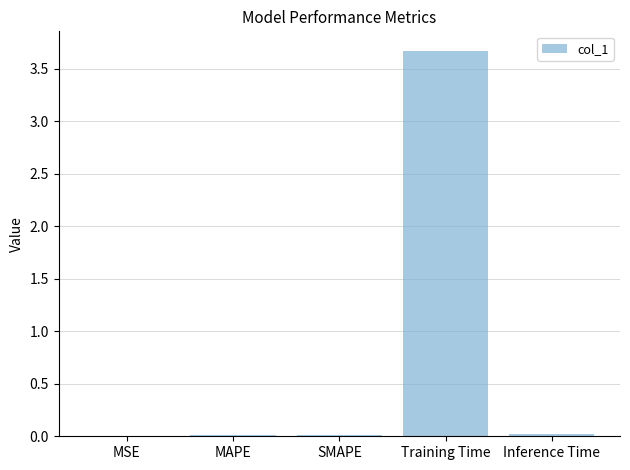

Which category has the highest value across all series?

Training Time